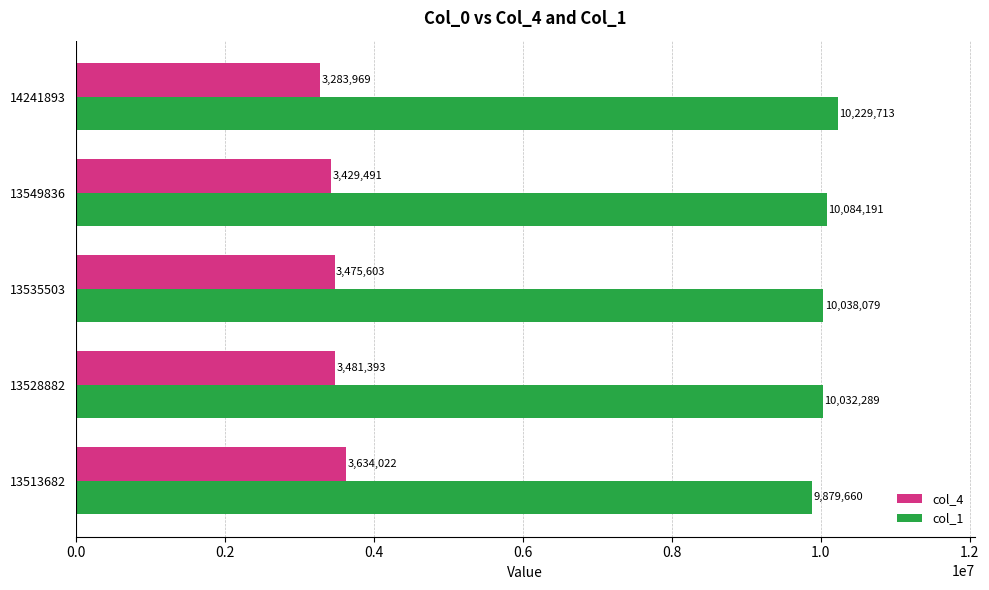

At which label does col_1 reach its minimum?

13513682